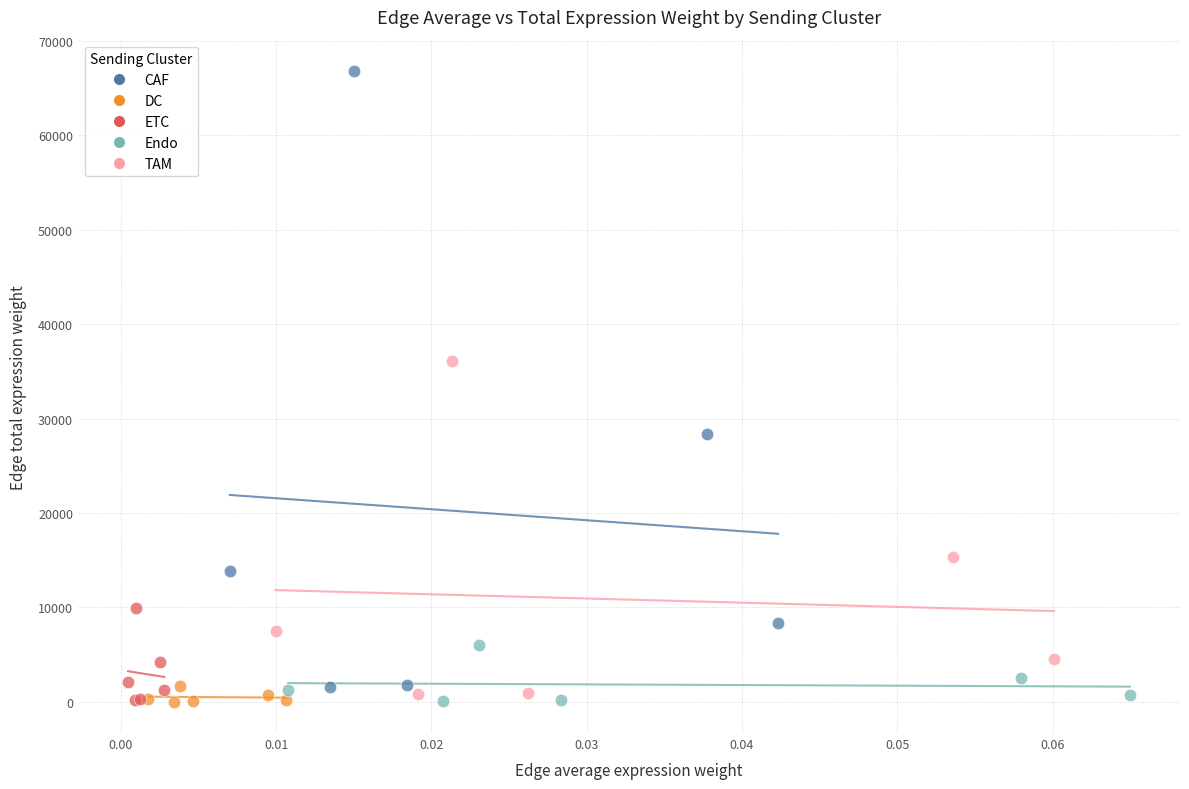

Which series has the largest Y range (max minus min)?

CAF